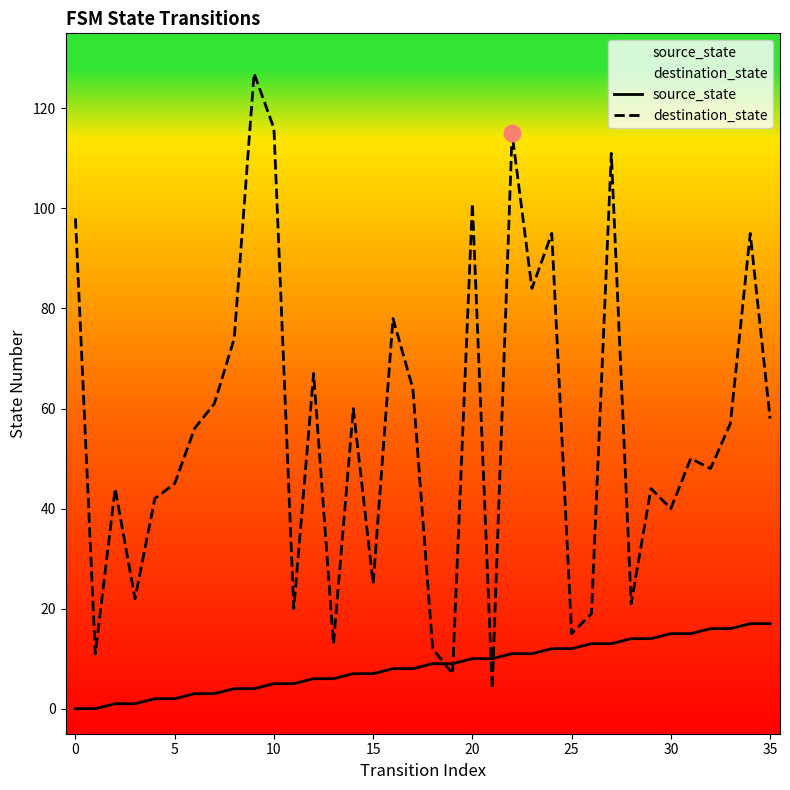

How many times do source_state and destination_state cross each other?

4